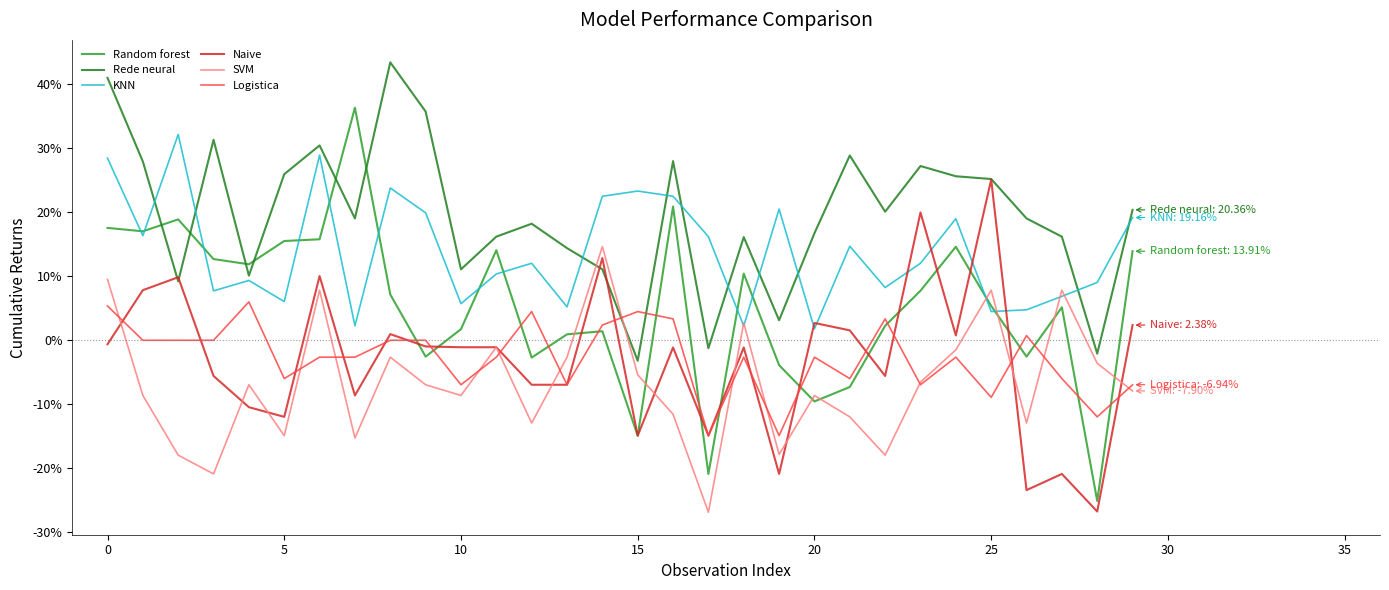

Is this an area chart (filled region under the line)?

No